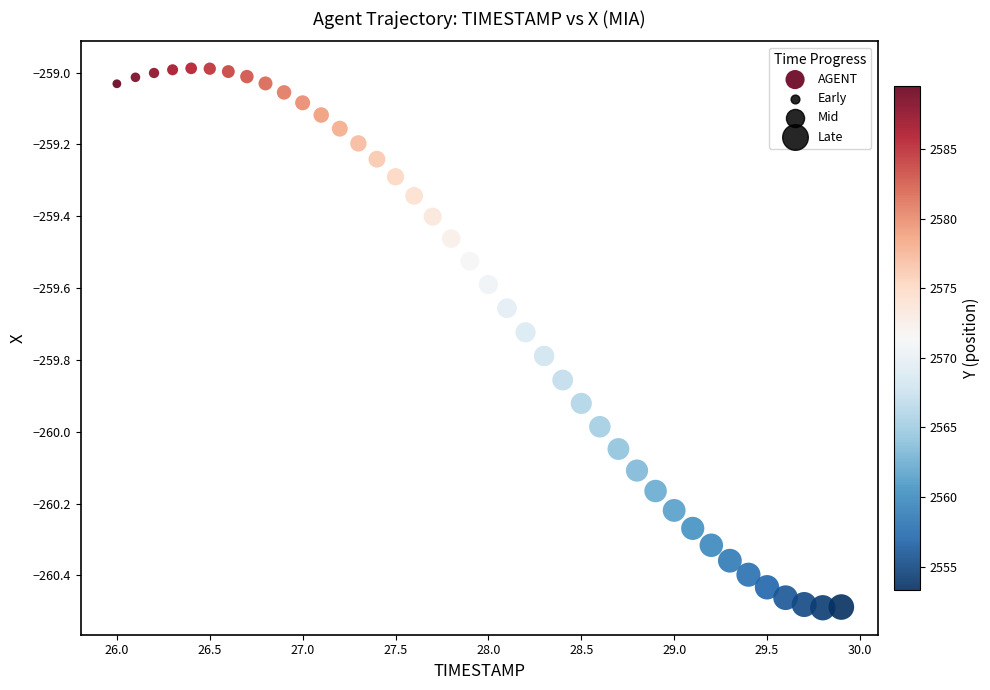

What is the range of Y values (max minus min)?

1.5